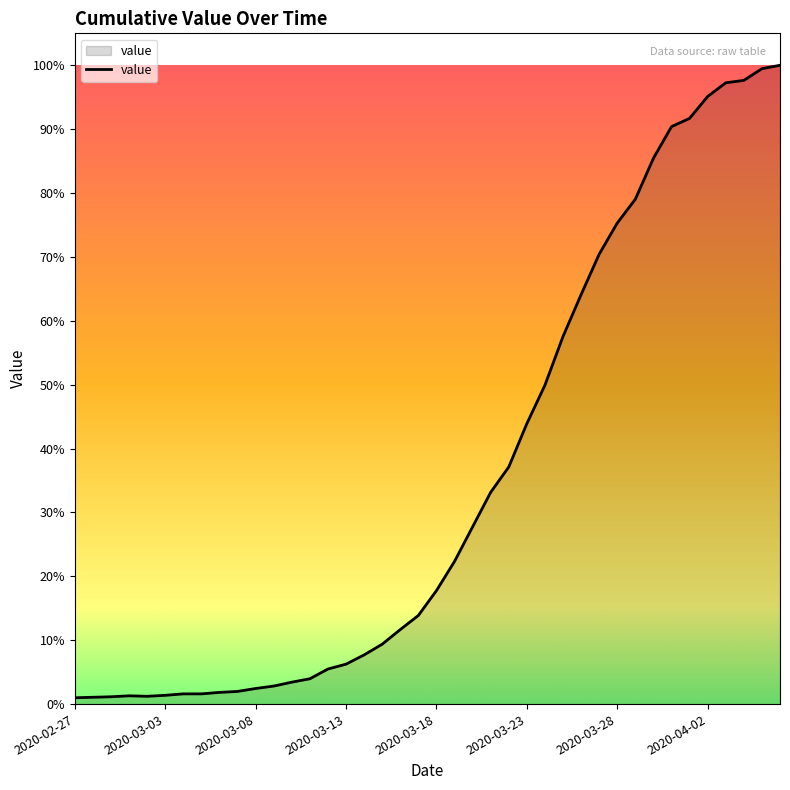

Does the chart display data point markers on the line(s)?

No